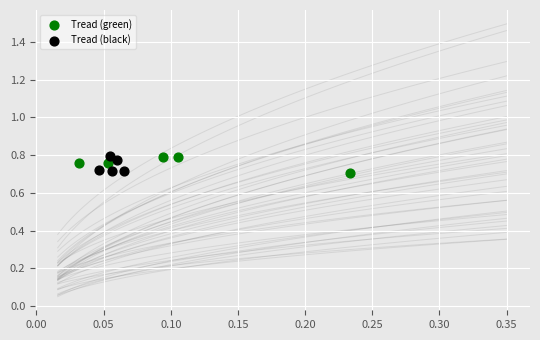

What are all the series names shown in the legend?

Tread (green), Tread (black)